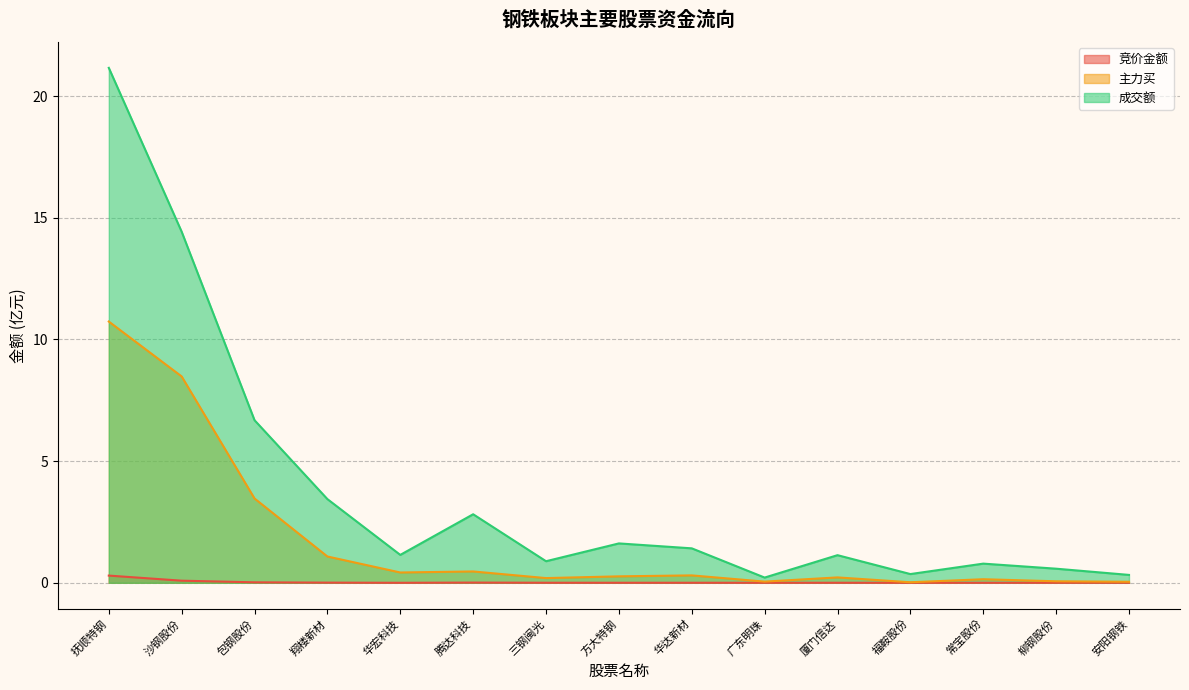

Which series changed the most between 抚顺特钢 and 腾达科技?

成交额